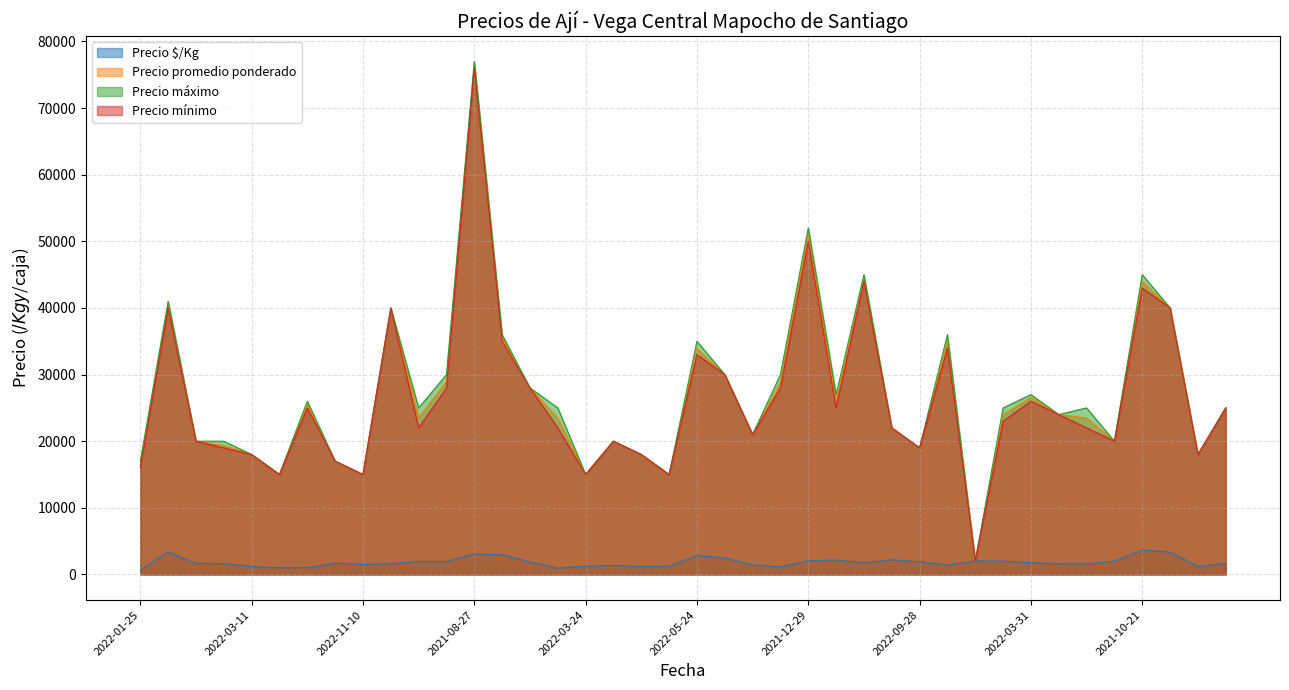

Is it true that Precio promedio ponderado equals 16025 at 2020-12-04?

False